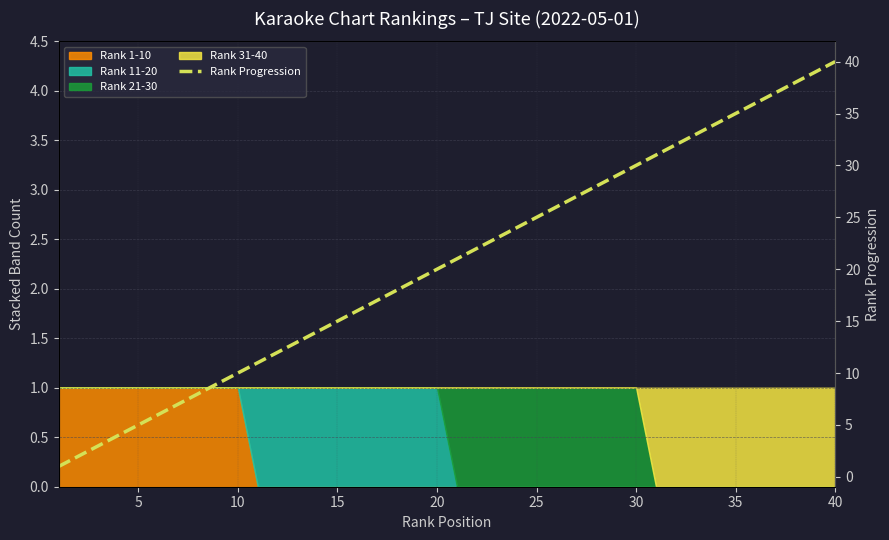

What is the average value?

20